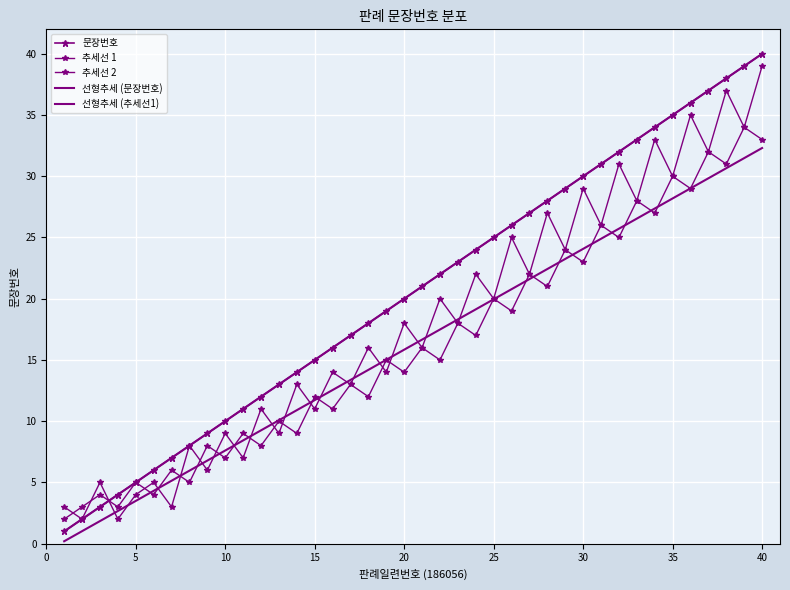

What is the difference between the second highest and minimum values in the 문장번호 series?

38.0